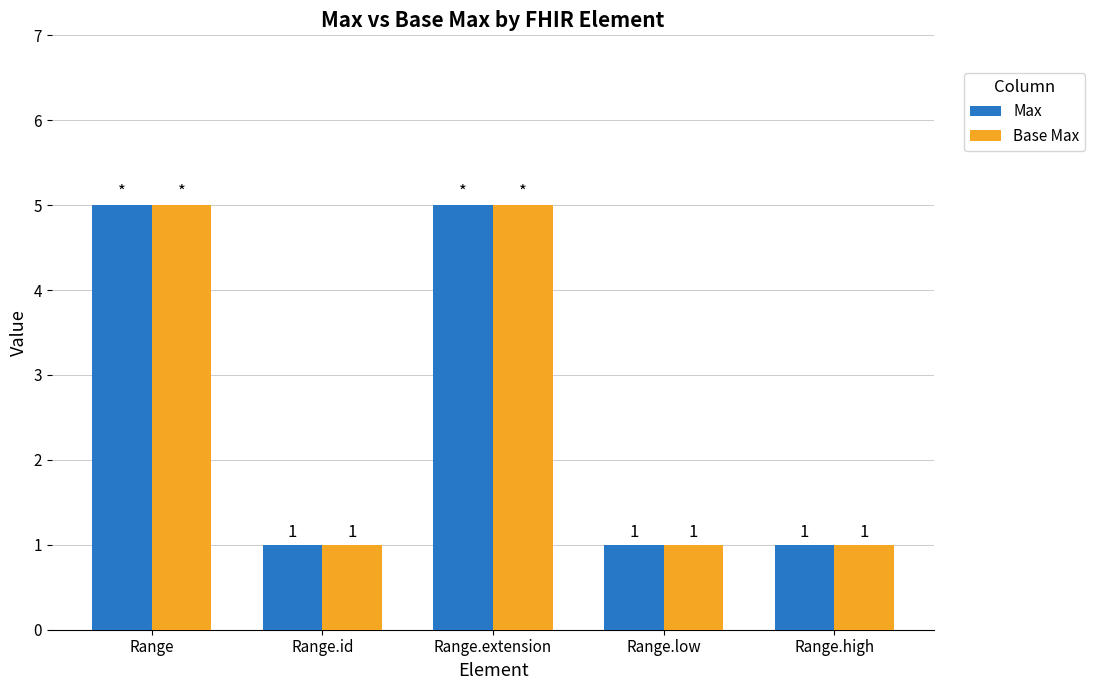

Is it true that Max equals 1 at Range.id?

True